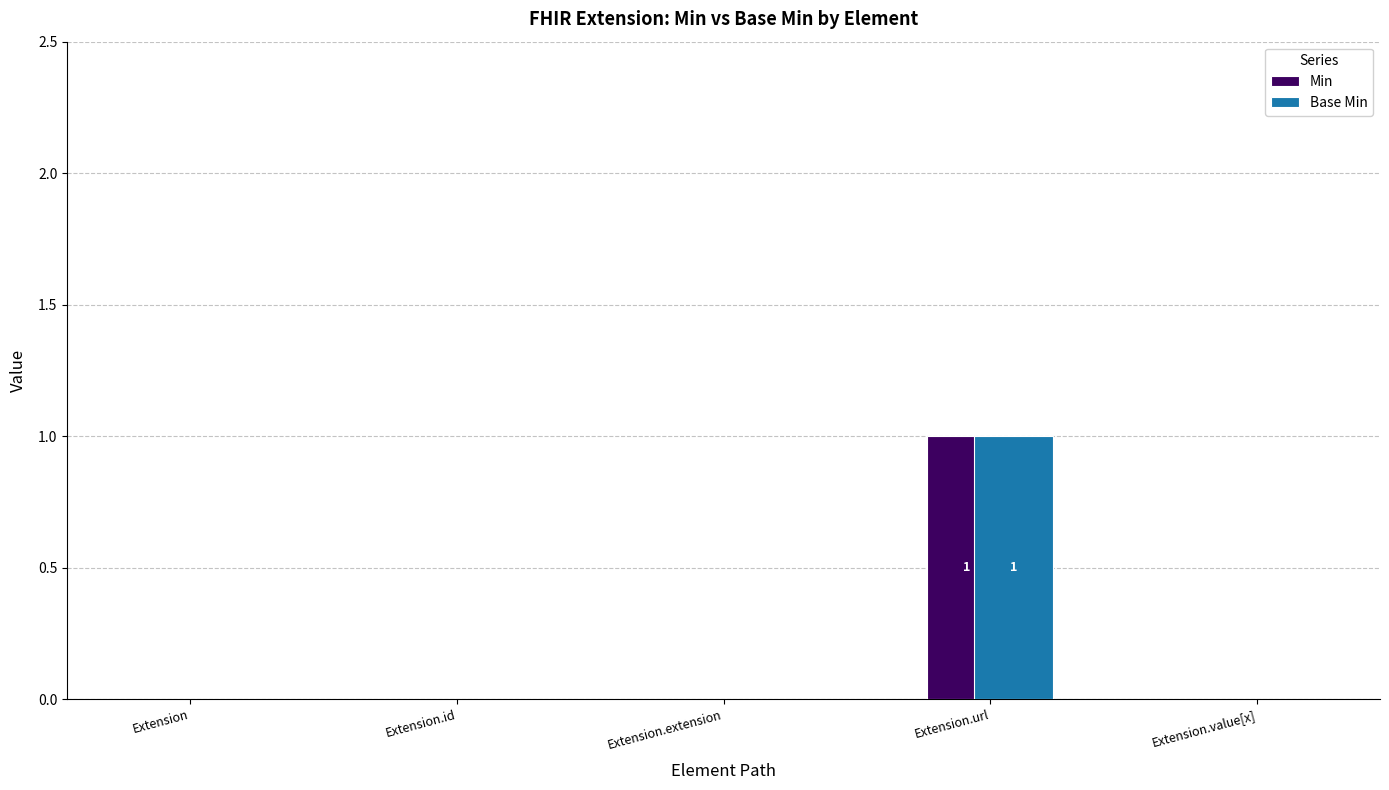

What is the maximum value shown in the chart?

1